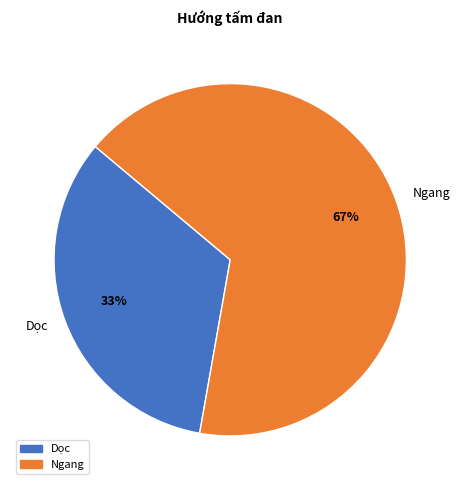

What is the largest slice in the pie chart?

Ngang